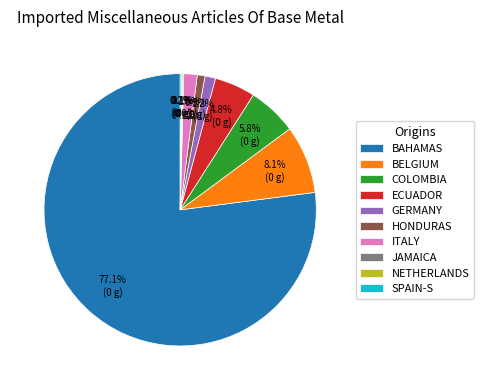

Which category has the biggest portion of the pie?

BAHAMAS